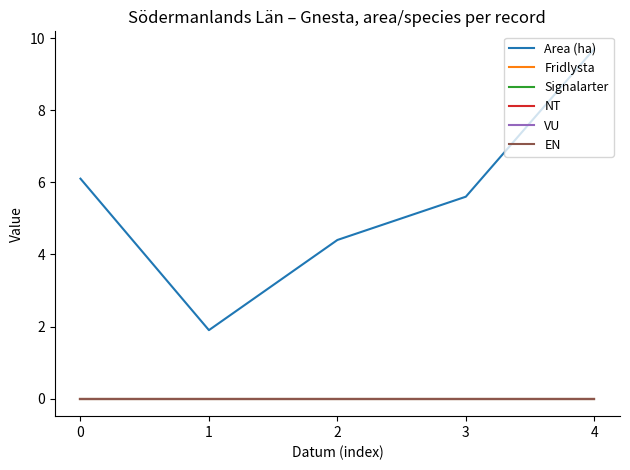

Reading left to right, what are all the values shown in this chart?

Area (ha): 0=6.1	1=1.9	2=4.4	3=5.6	4=9.7
Fridlysta: 0=0.0	1=0.0	2=0.0	3=0.0	4=0.0
Signalarter: 0=0.0	1=0.0	2=0.0	3=0.0	4=0.0
NT: 0=0.0	1=0.0	2=0.0	3=0.0	4=0.0
VU: 0=0.0	1=0.0	2=0.0	3=0.0	4=0.0
EN: 0=0.0	1=0.0	2=0.0	3=0.0	4=0.0